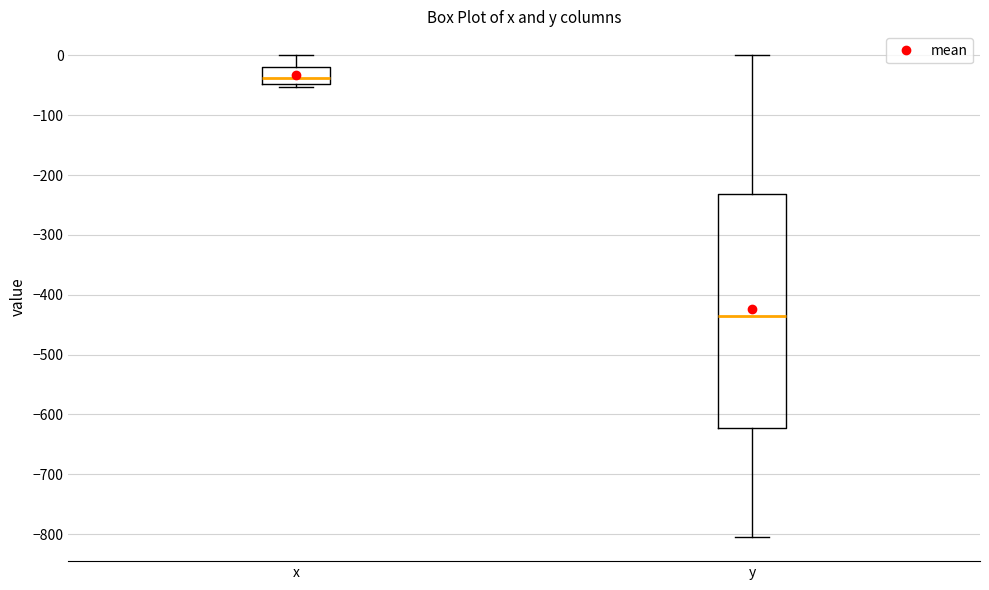

Where does the median line of the box for y sit on the y-axis? The values are not printed on the chart, so give them approximately, as read against the axis.

-440